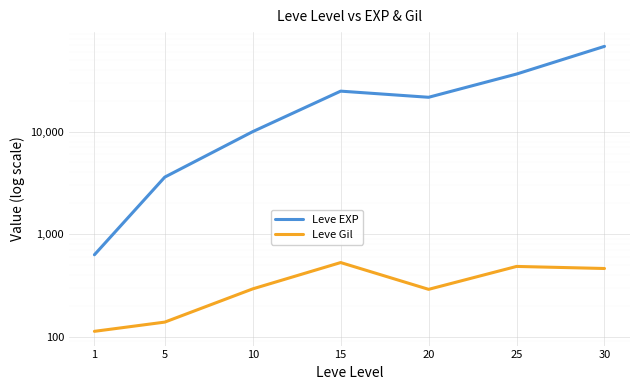

What is the maximum value for Leve Gil?

529